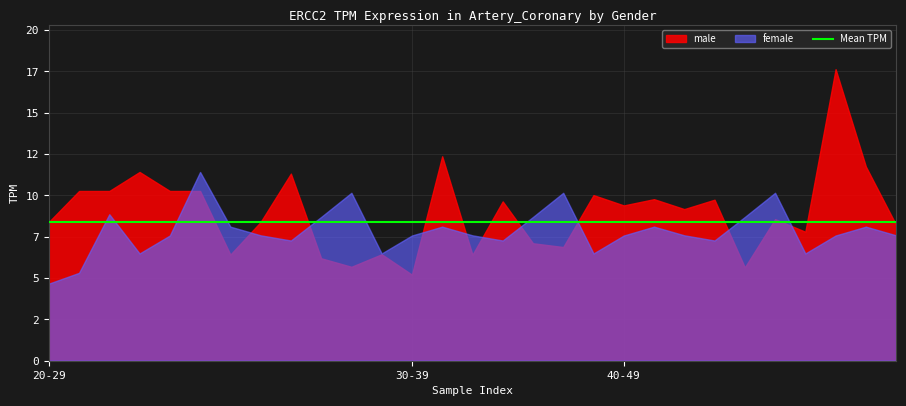

True or false: female and male cross at least once.

True